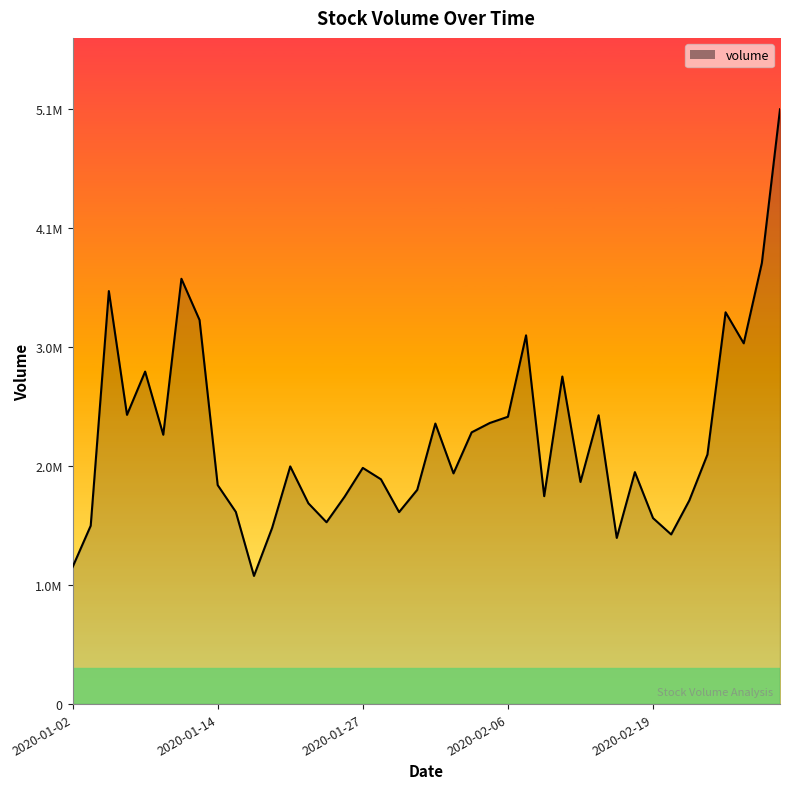

Does the chart have visible grid lines?

No